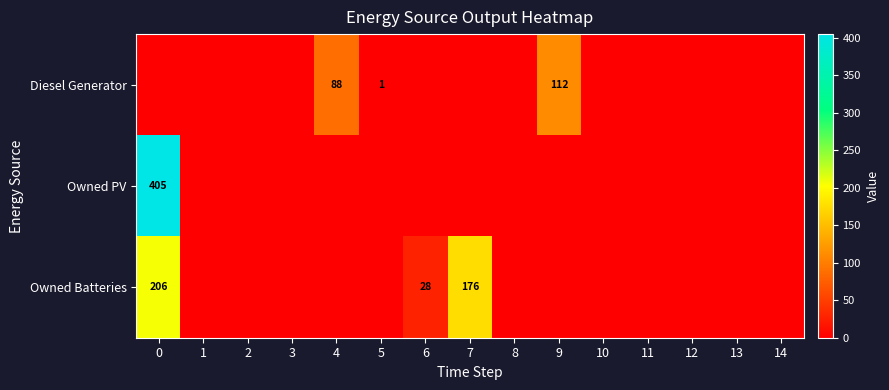

The Owned Batteries series shows 28 at 6. True or false?

True